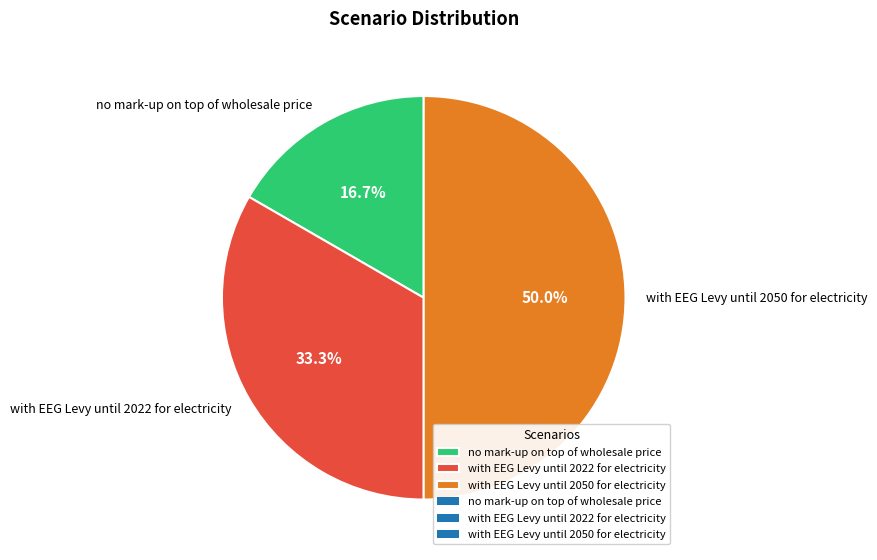

To the nearest percent, what is the average slice percentage?

33%